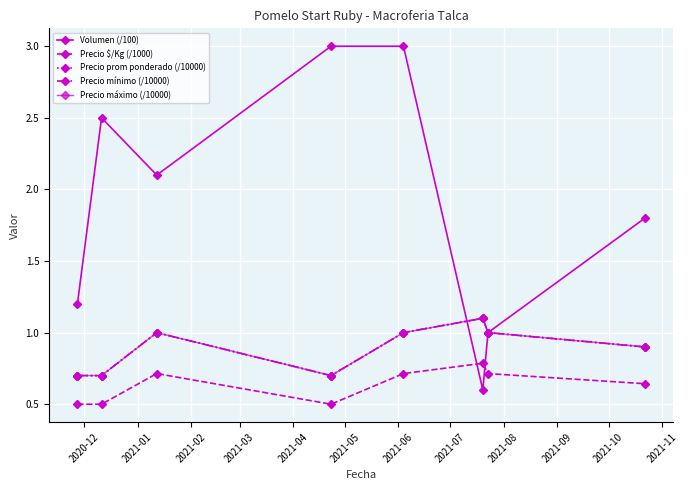

Does the chart have visible grid lines?

Yes